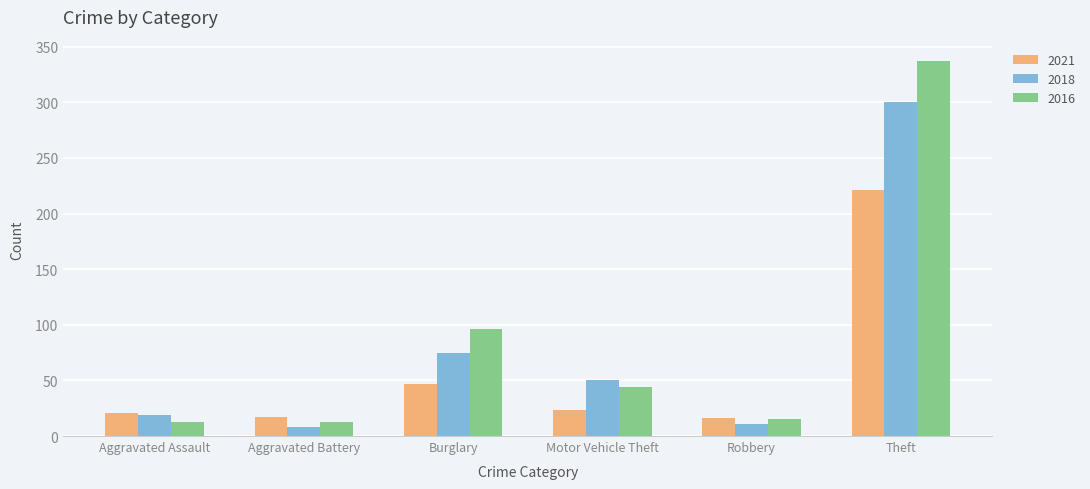

Which series has the widest spread of values?

2016